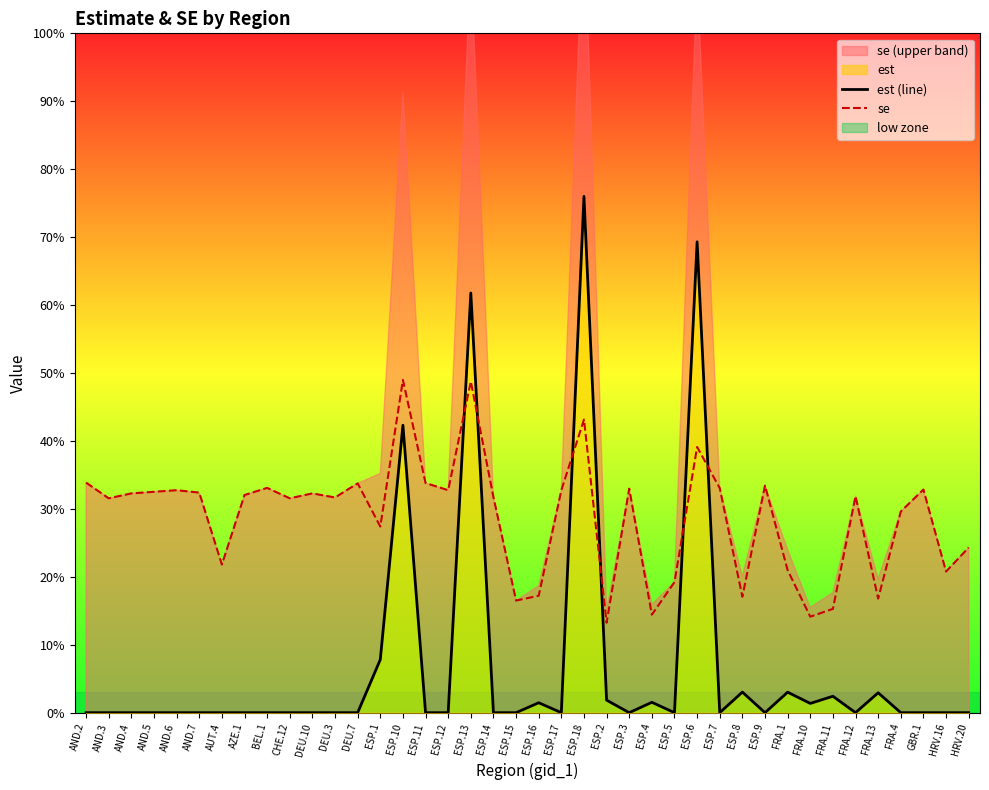

Is the value of est (line) at ESP.11 greater than the value of se at AUT.4?

No